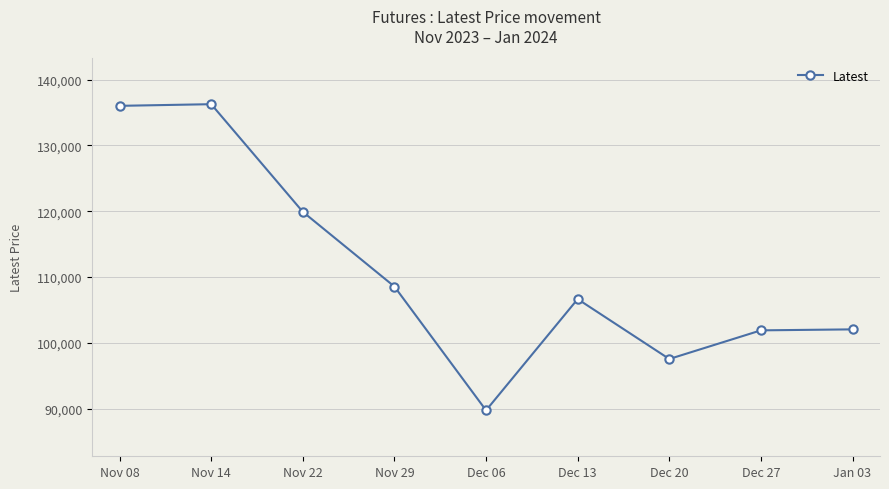

What position from the right is Nov 08?

9